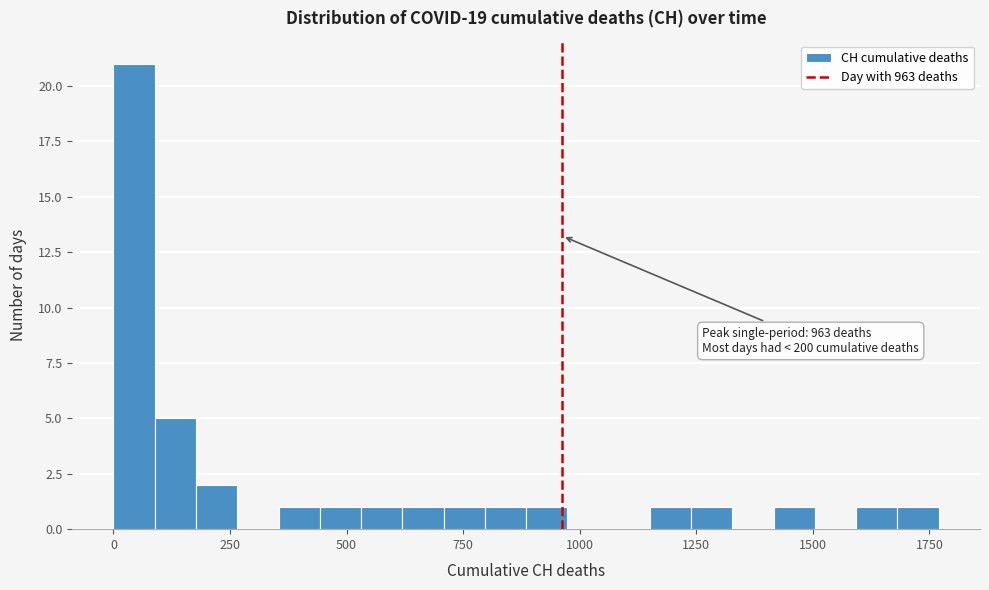

Around what value on the x-axis is the tallest bar? Give the approximate position of its centre, as read against the axis.

50